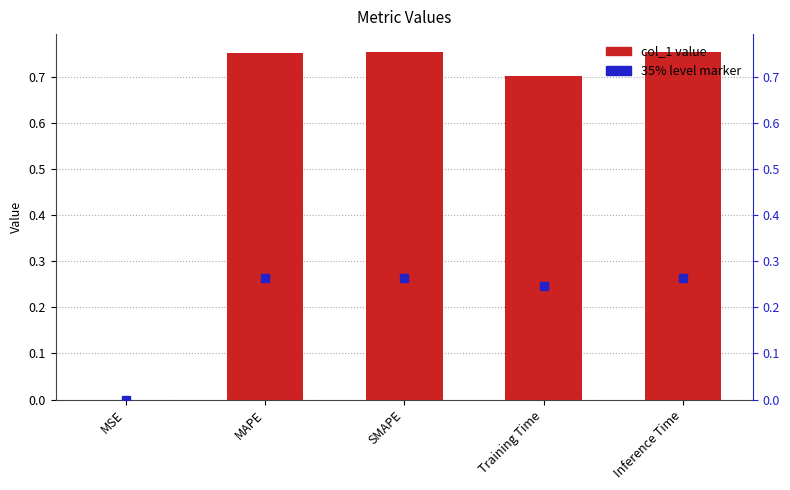

Is it true that the value at MAPE is 1.1?

False